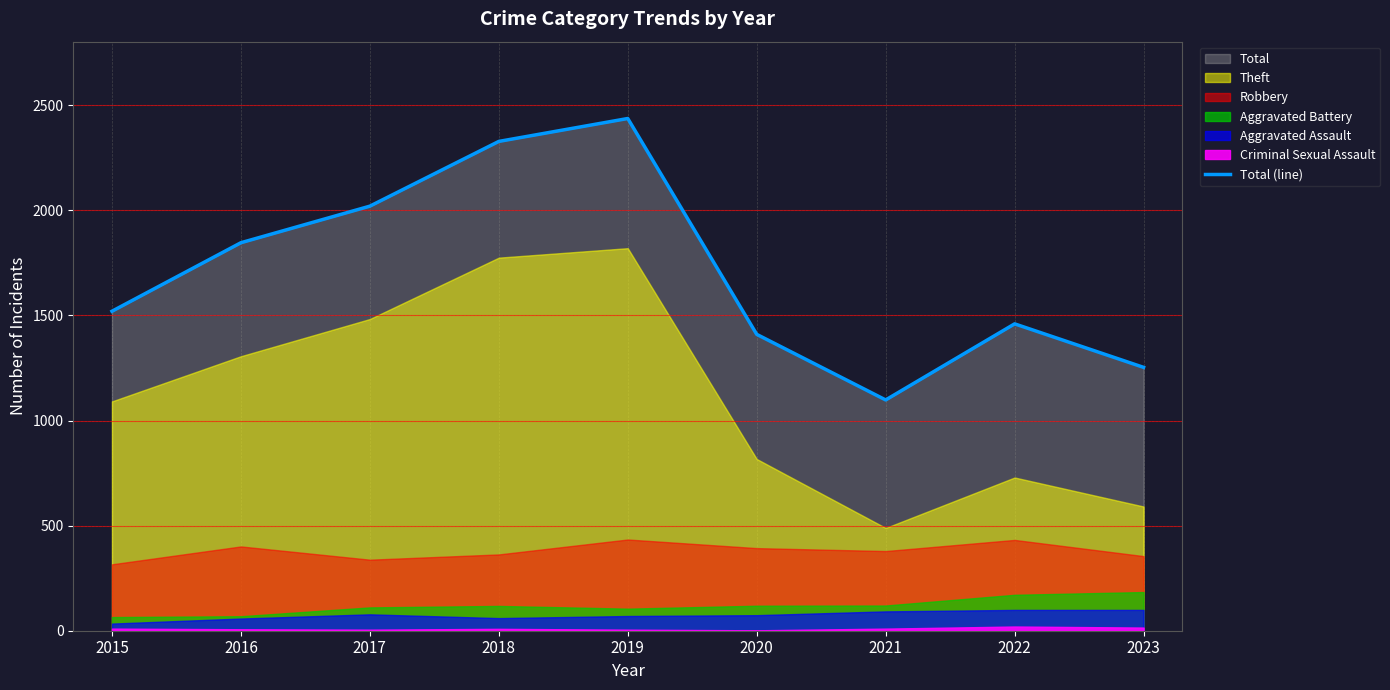

What is the change in value from 2015 to 2018?

+808